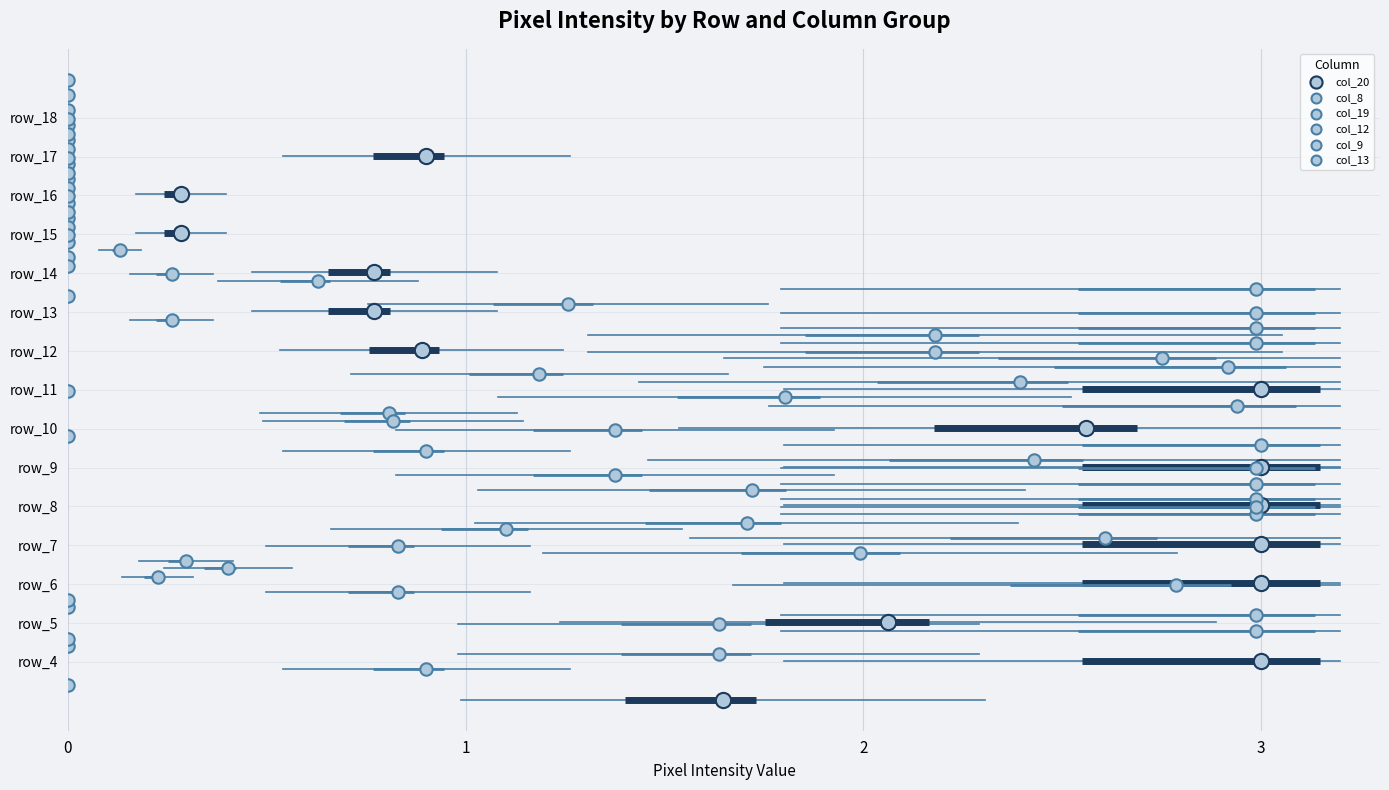

Which series contains the highest Y value?

col_13